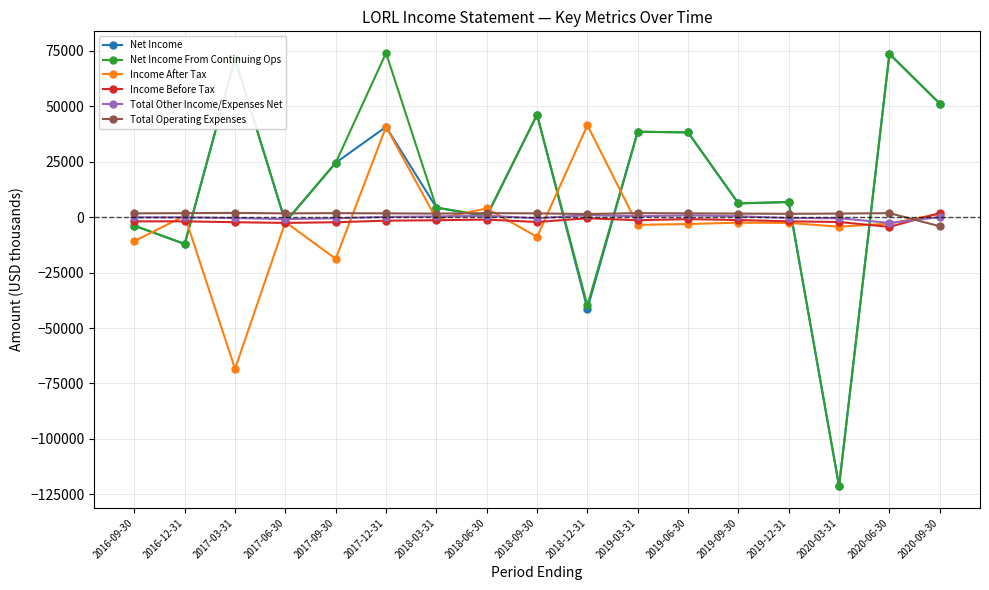

What is the spread (max minus min) of values at 2019-09-30?

8700